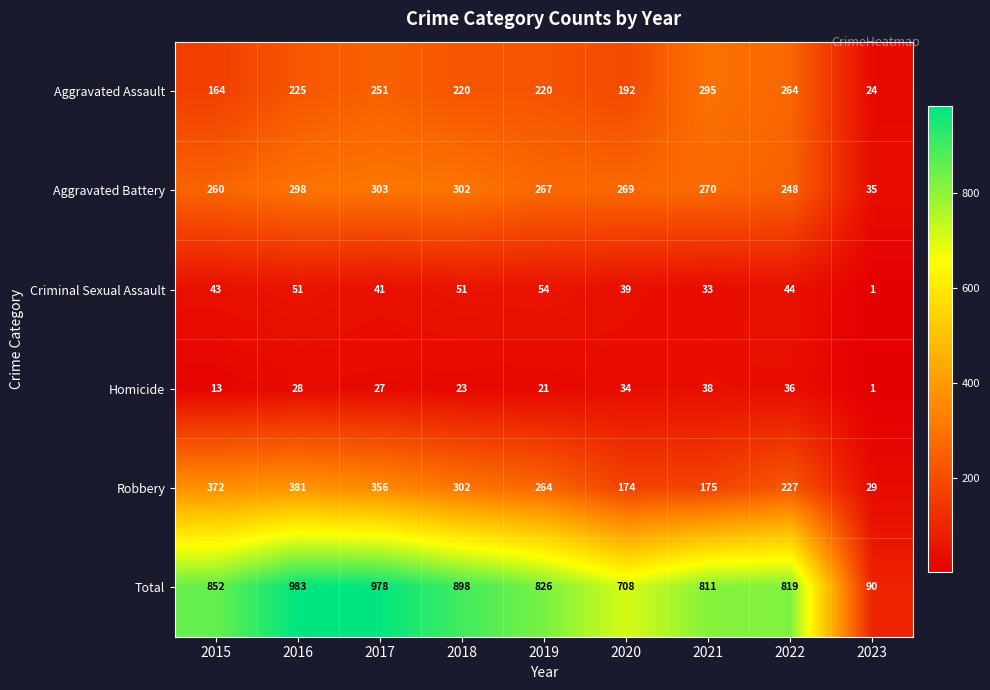

True or false: Aggravated Assault has a value of 369 at 2019.

False